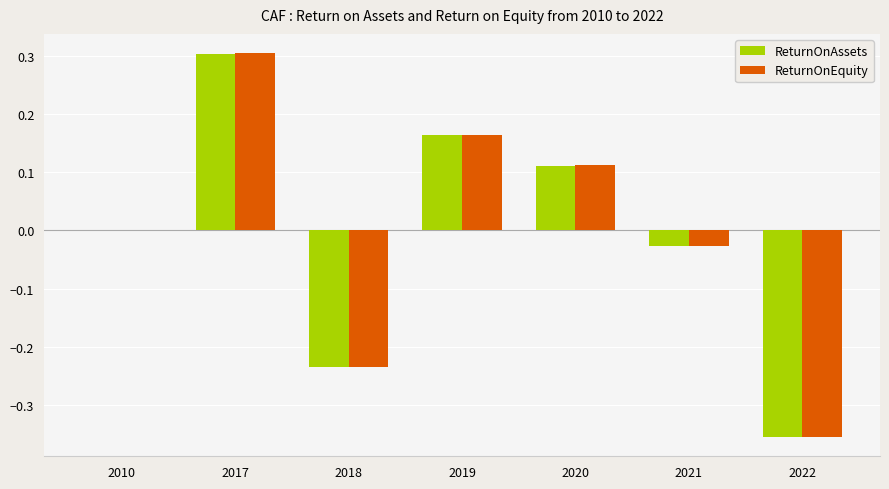

What is the total value across all series at 2022?

-0.7